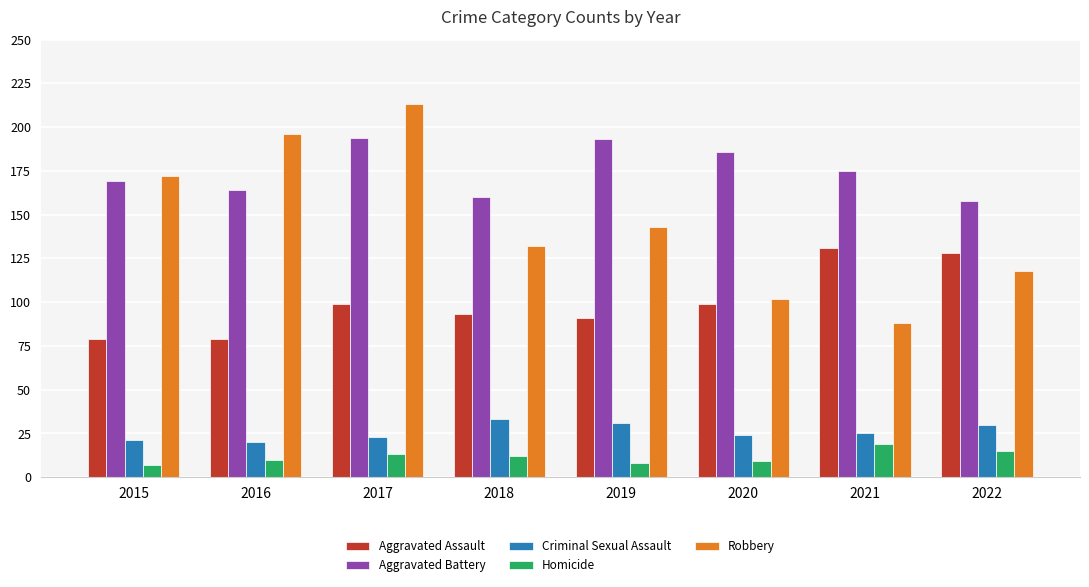

Which series has the largest range (max minus min)?

Robbery